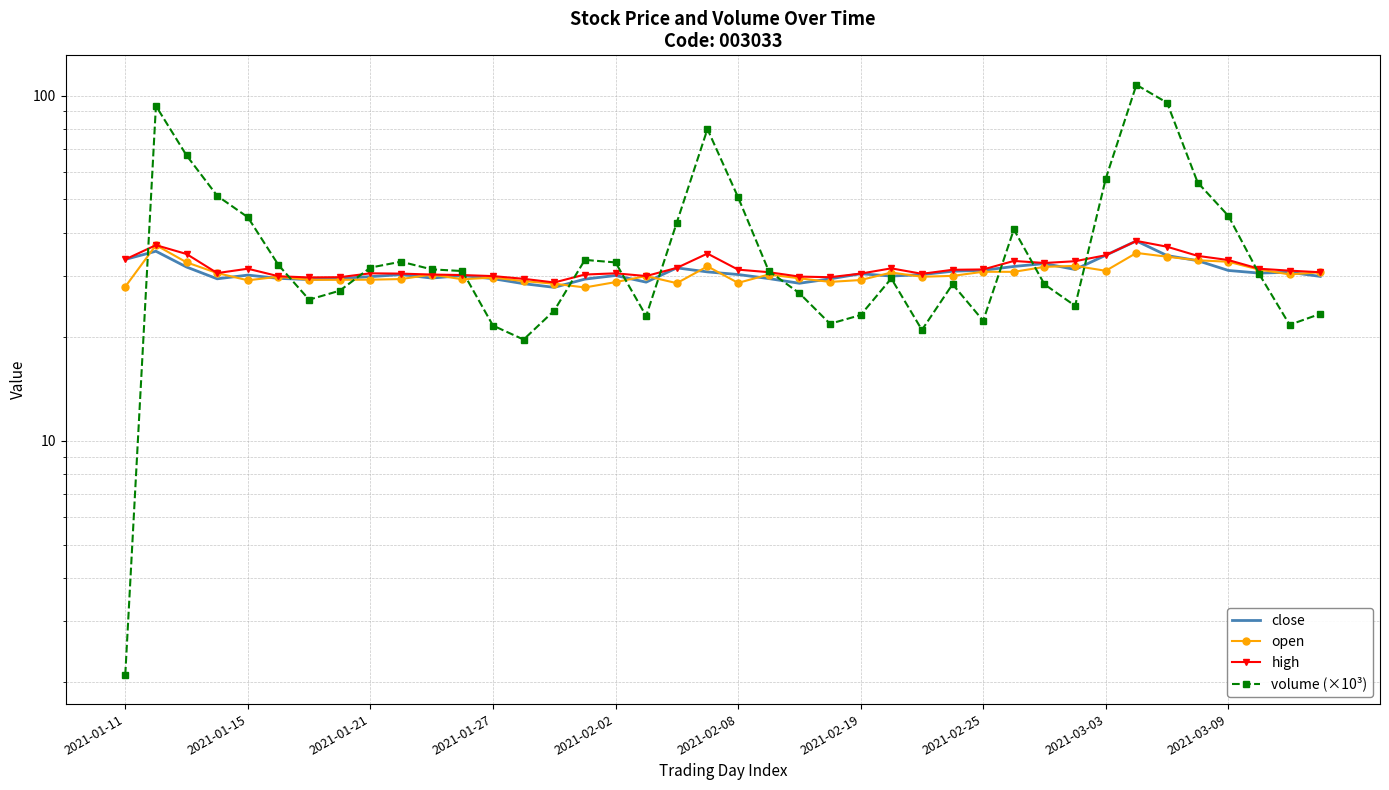

What is the spread (max minus min) of values at 2021-02-08?

22.1